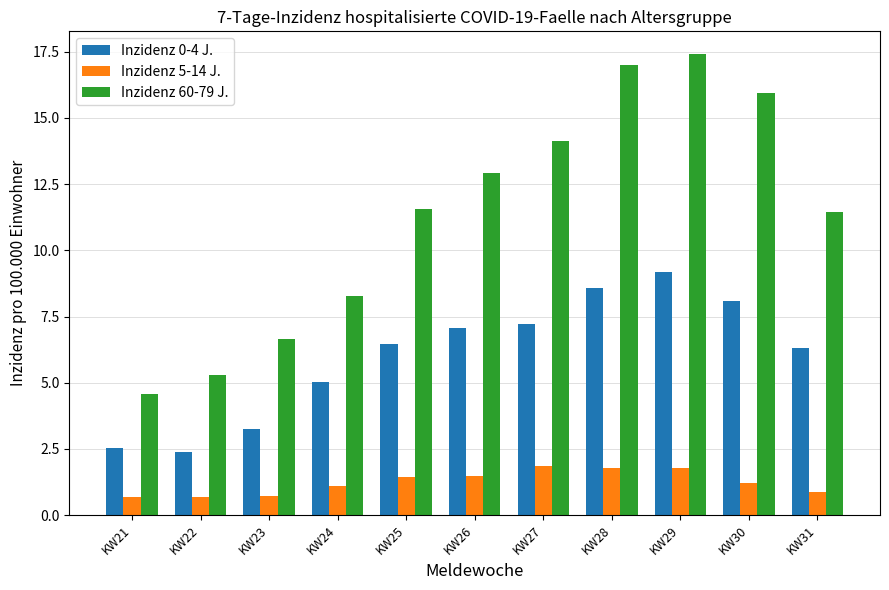

Which series has the largest range (max minus min)?

Inzidenz 60-79 J.